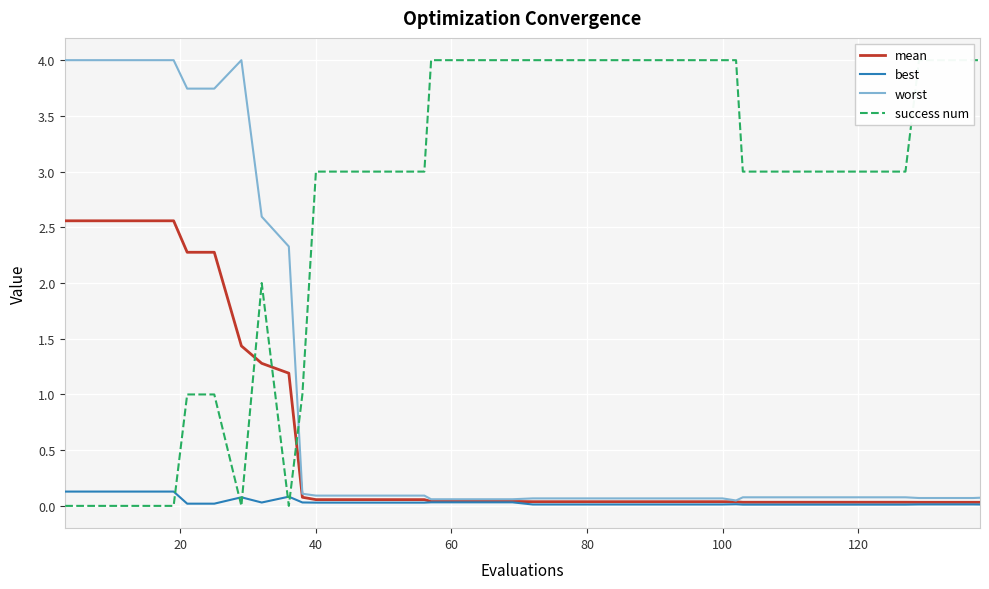

Which series has the largest total across all categories?

success num